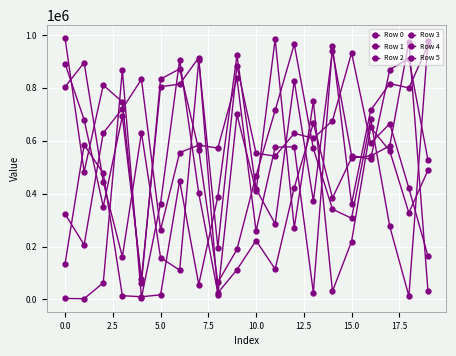

How many lines are shown in the chart?

6